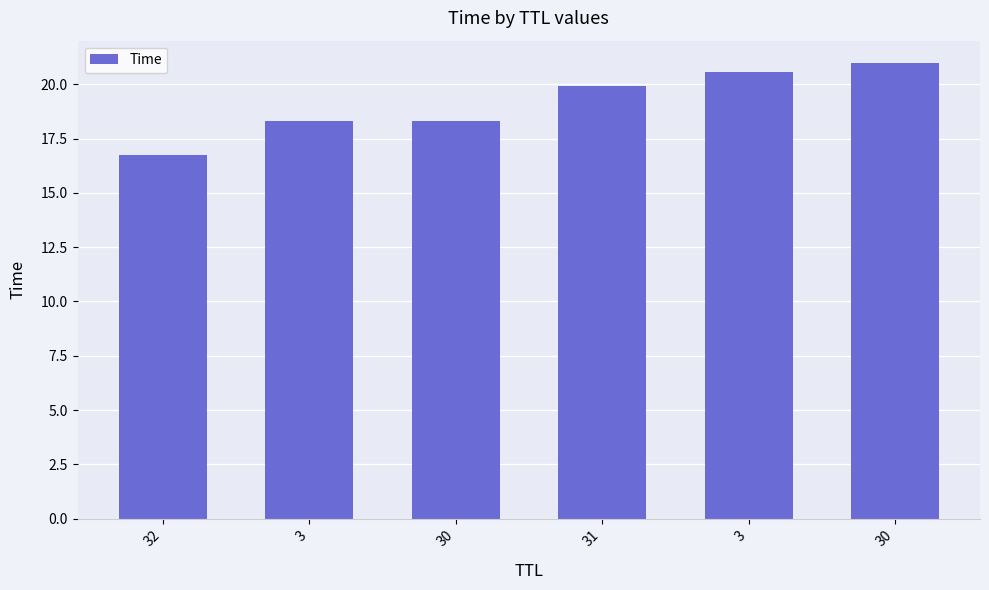

The chart shows a value of 25.6 at 3. True or false?

False